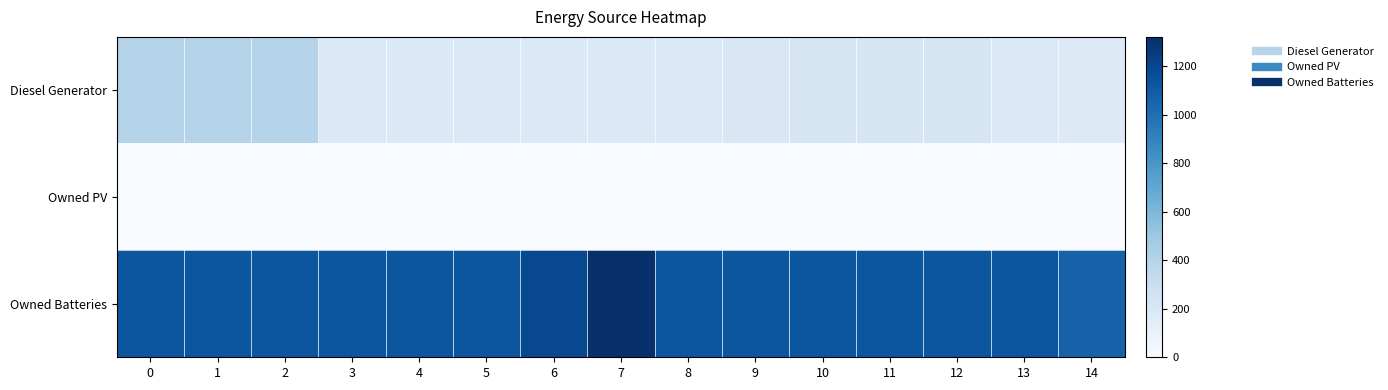

Which series has the largest range (max minus min)?

Owned Batteries